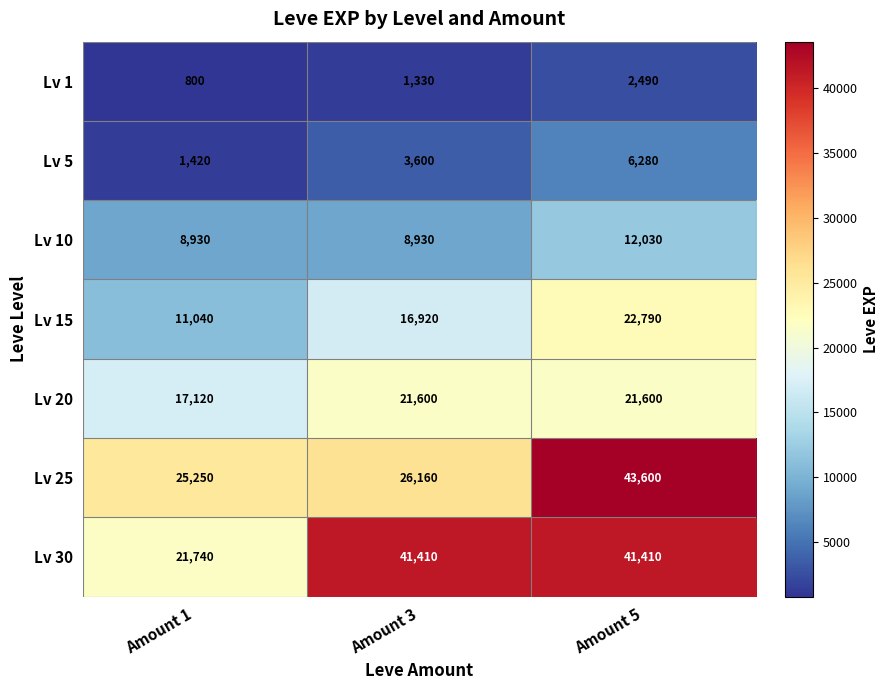

Reading left to right, list all the values displayed in this chart.

Lv 1: Amount 1=800	Amount 3=1330	Amount 5=2490
Lv 5: Amount 1=1420	Amount 3=3600	Amount 5=6280
Lv 10: Amount 1=8930	Amount 3=8930	Amount 5=12030
Lv 15: Amount 1=11040	Amount 3=16920	Amount 5=22790
Lv 20: Amount 1=17120	Amount 3=21600	Amount 5=21600
Lv 25: Amount 1=25250	Amount 3=26160	Amount 5=43600
Lv 30: Amount 1=21740	Amount 3=41410	Amount 5=41410